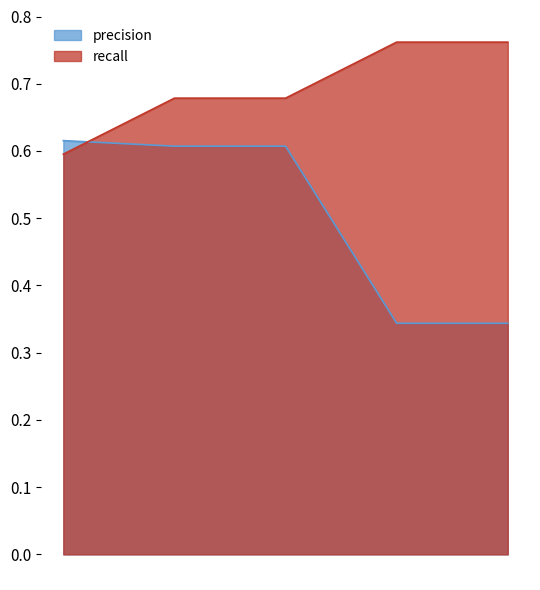

Between which two adjacent categories do precision and recall first intersect?

0 and 1